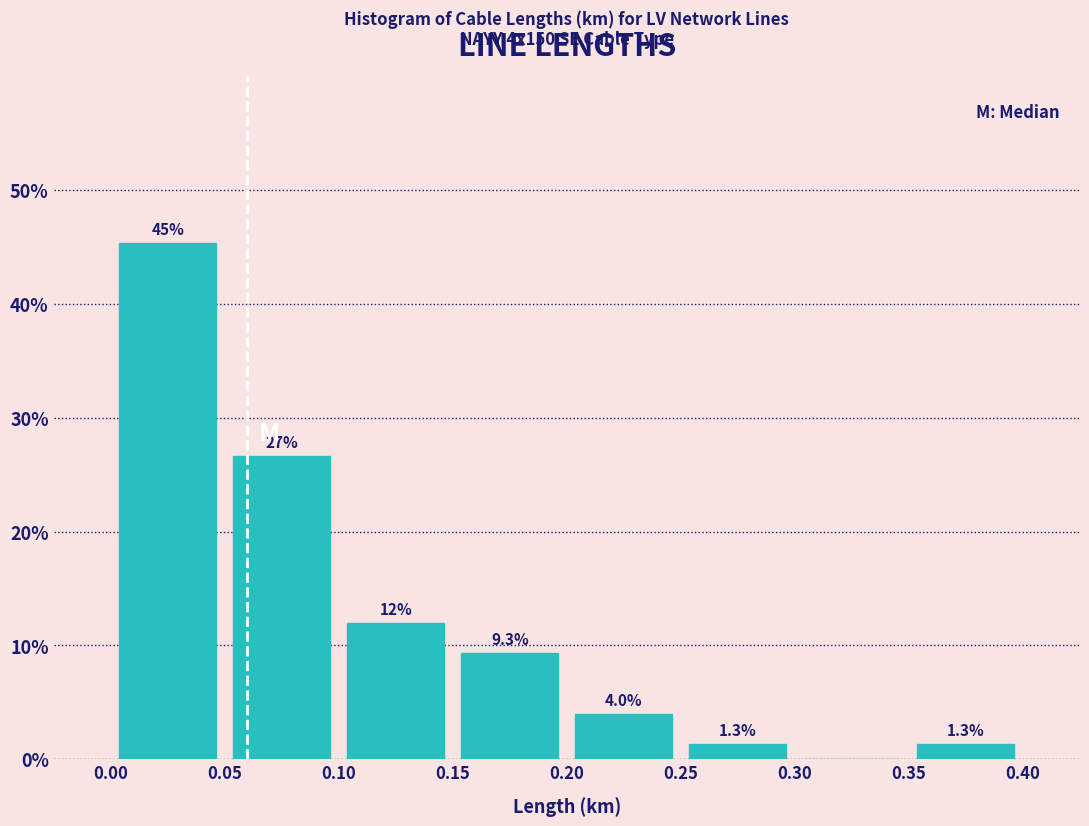

Over which range of the x-axis is the bar tallest?

0.00 to 0.05